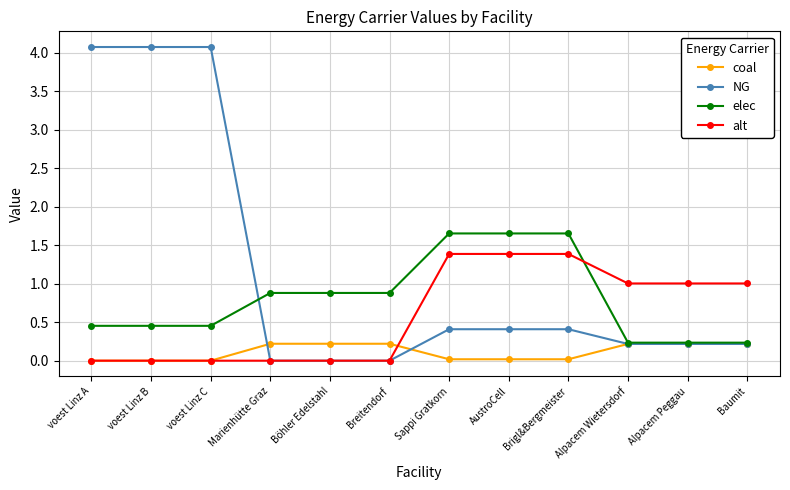

What is the difference between the second highest and second lowest values in the coal series?

0.2